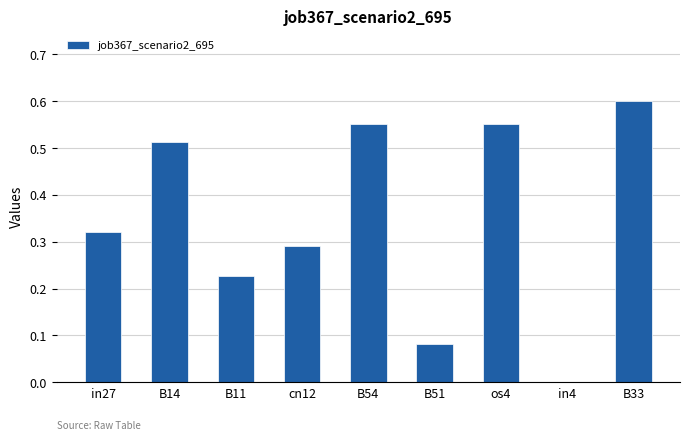

The value at B33 is 0.4. True or false?

False